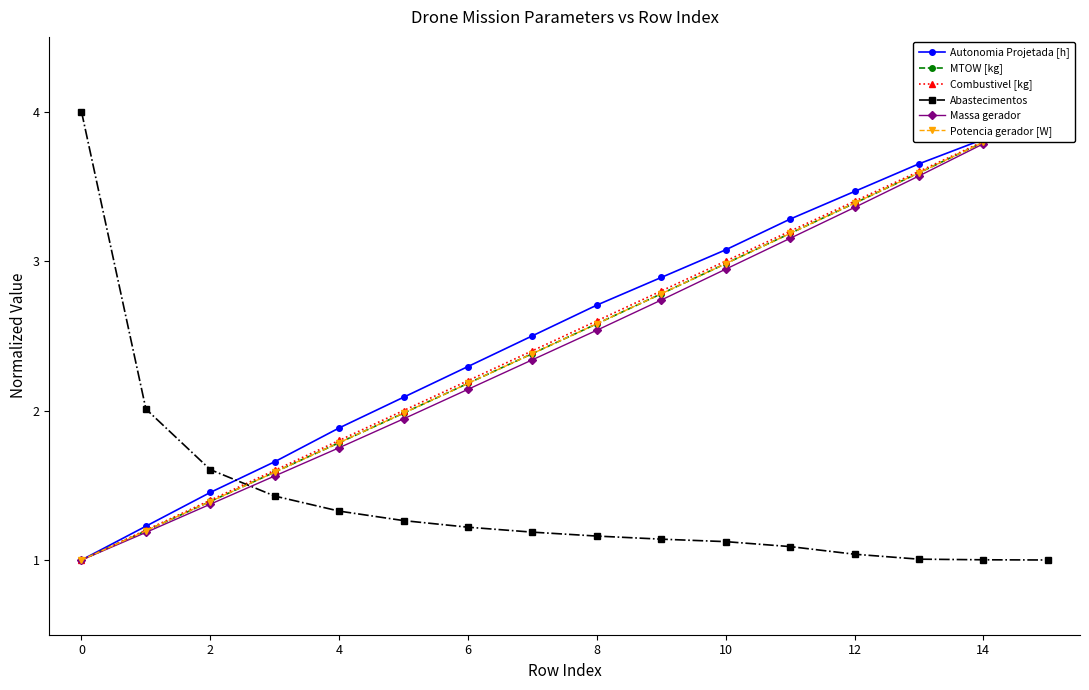

Is it true that Abastecimentos equals 4.0 at 0?

True